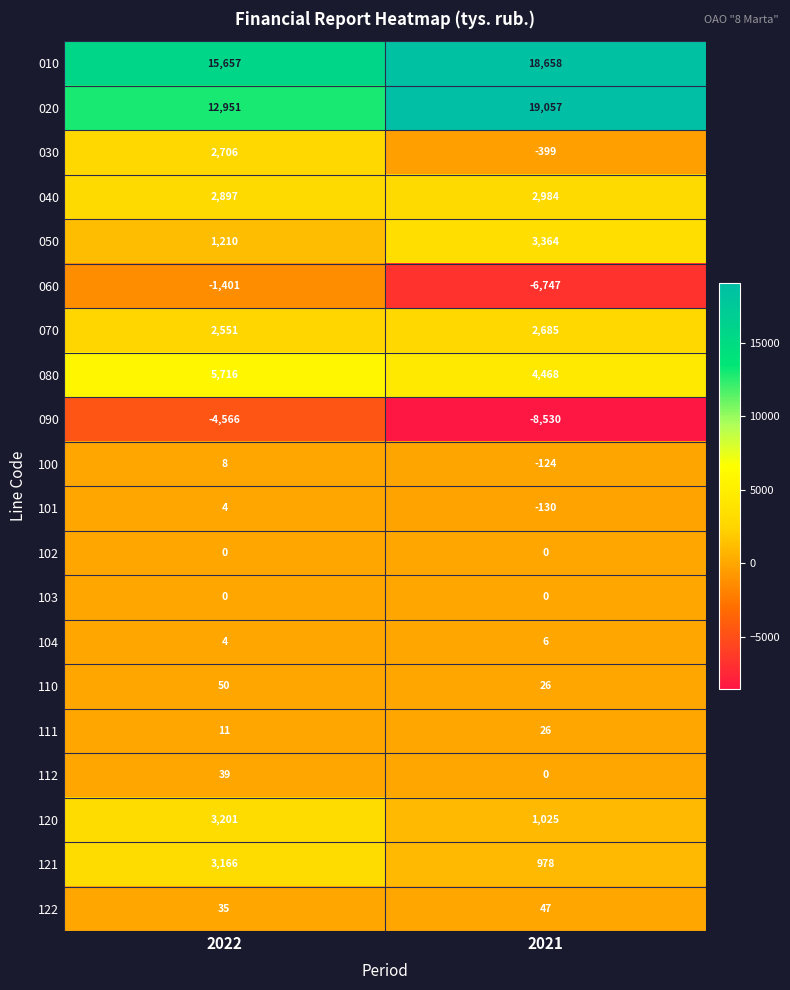

Which series has the widest spread of values?

020